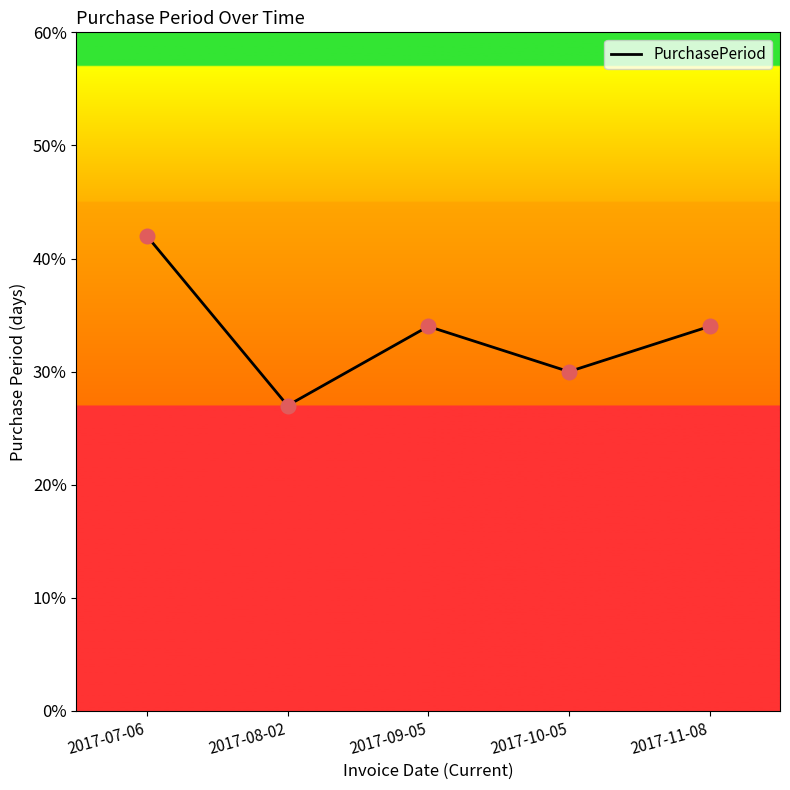

What is the ratio of the value at 2017-07-06 to the value at 2017-09-05?

1.2